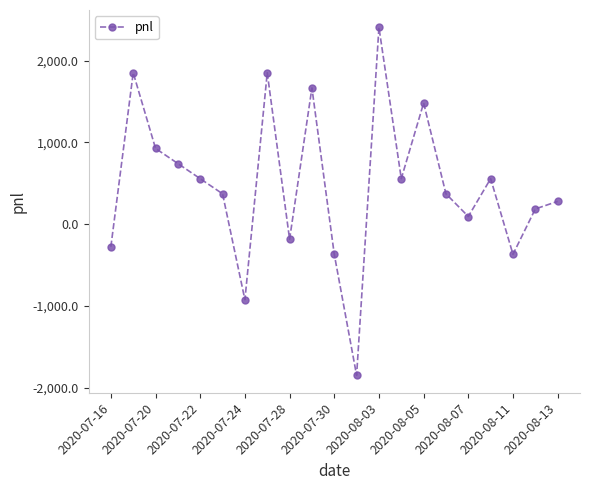

What is the maximum value shown in the chart?

2405.0